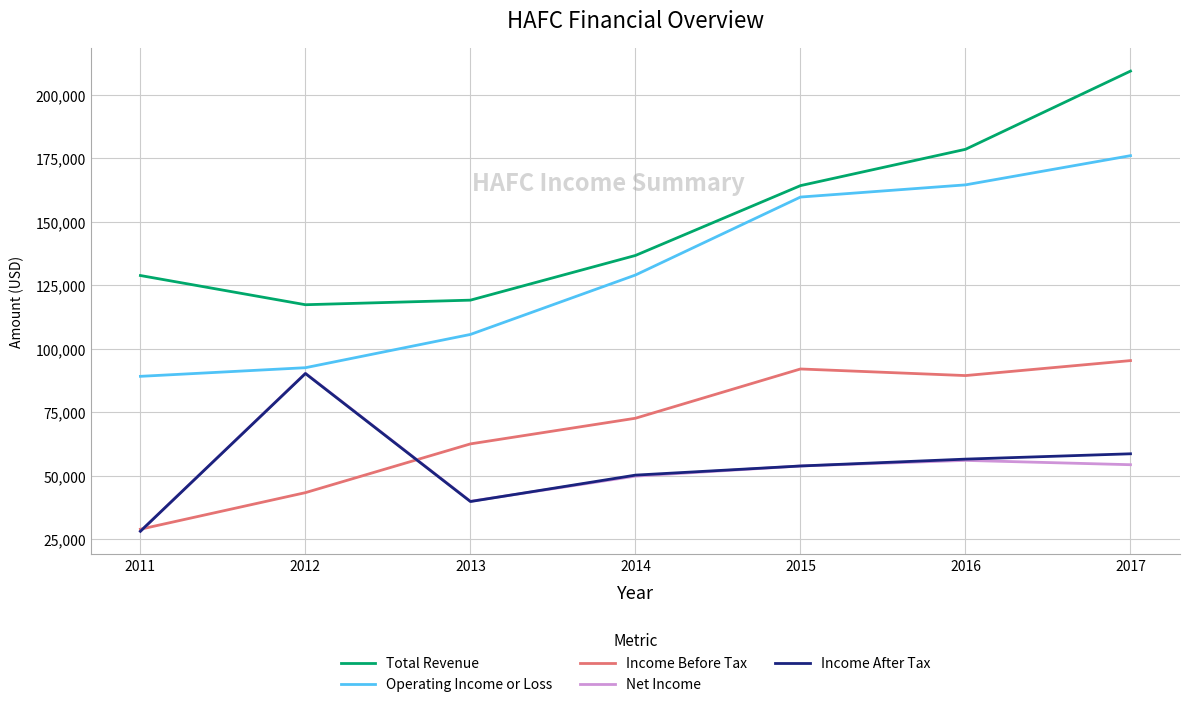

Which series has the largest total across all categories?

Total Revenue